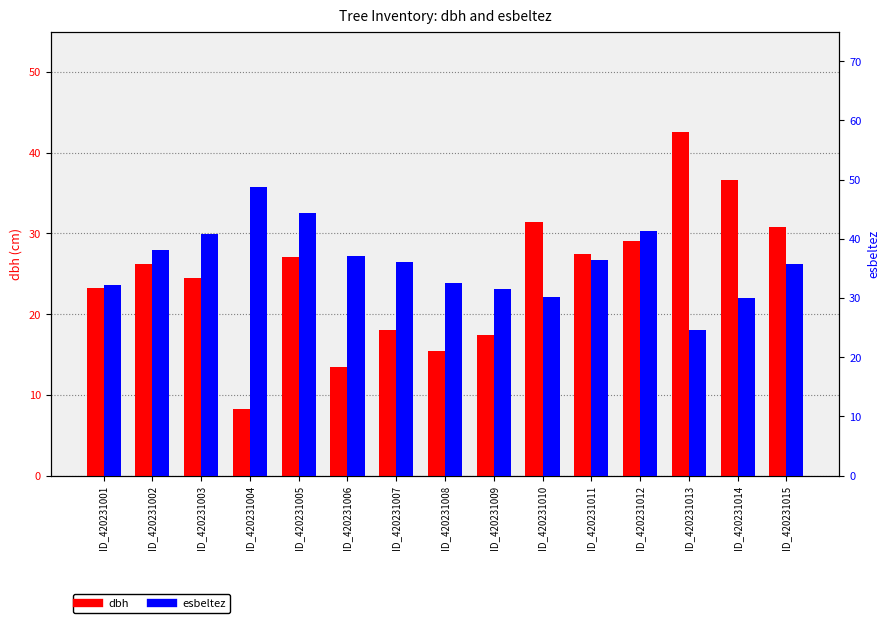

How many categories are shown in the chart?

15